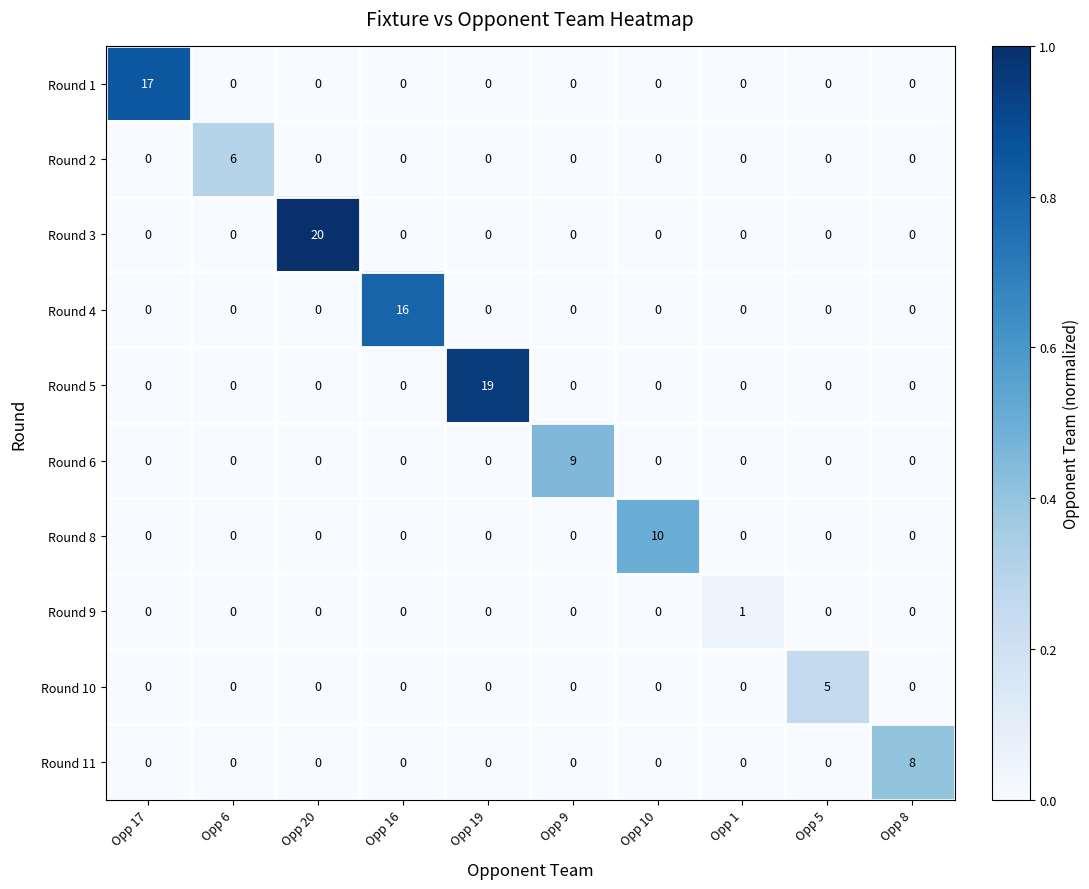

What is the difference between the maximum and minimum values in the Round 3 series?

20